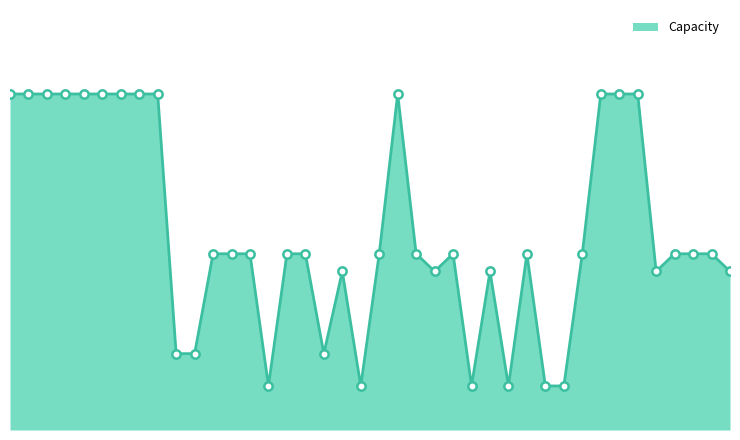

What is the sum of all values?

13526